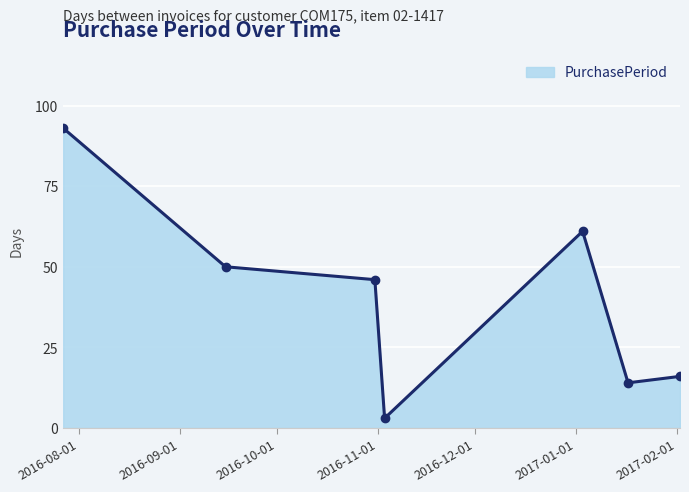

How many values are below 46?

3